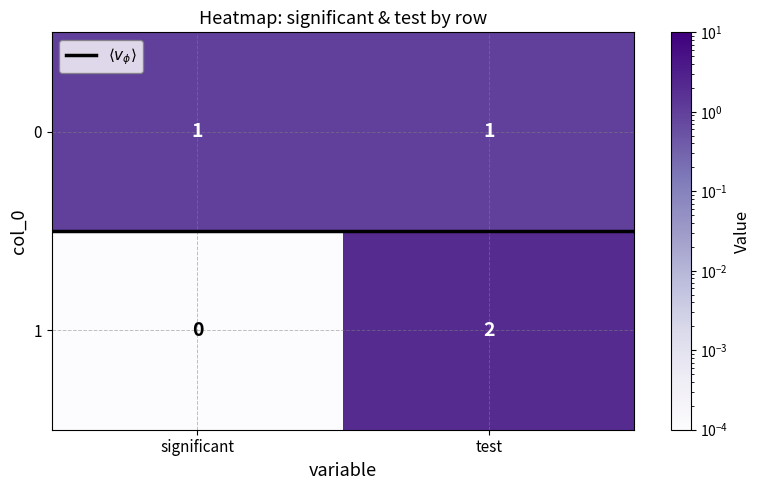

Which label corresponds to the largest value in the chart?

test